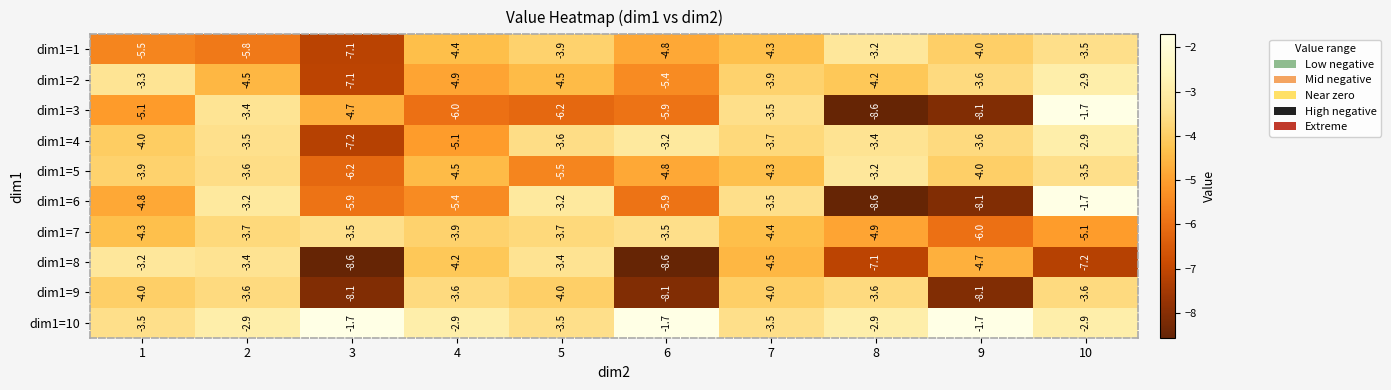

Which series has the largest total across all categories?

dim1=10